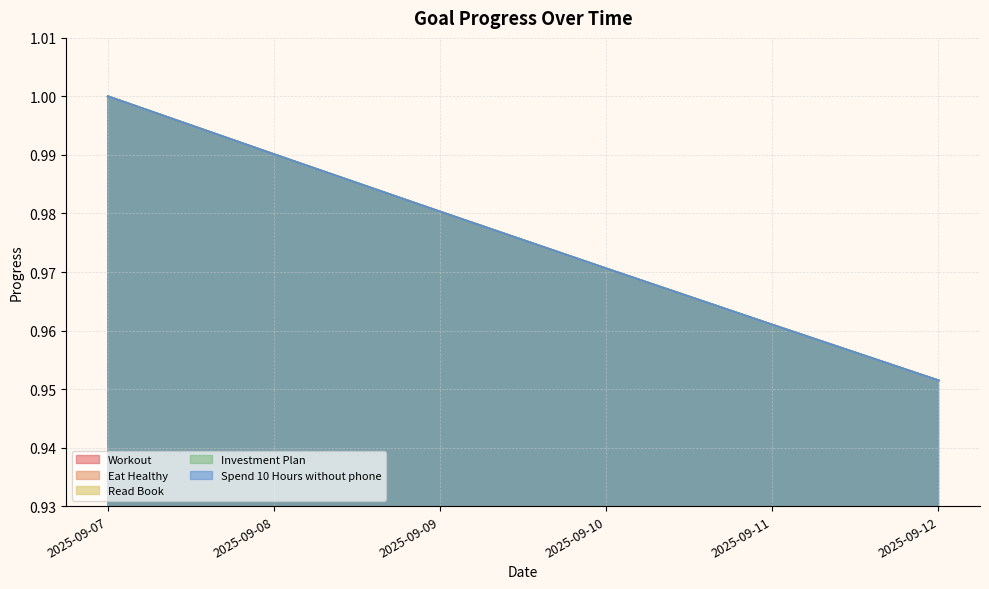

Reading left to right, list all the values displayed in this chart.

Workout: 1.0	1.0	1.0	1.0	1.0	1.0
Eat Healthy: 1.0	1.0	1.0	1.0	1.0	1.0
Read Book: 1.0	1.0	1.0	1.0	1.0	1.0
Investment Plan: 1.0	1.0	1.0	1.0	1.0	1.0
Spend 10 Hours without phone: 1.0	1.0	1.0	1.0	1.0	1.0